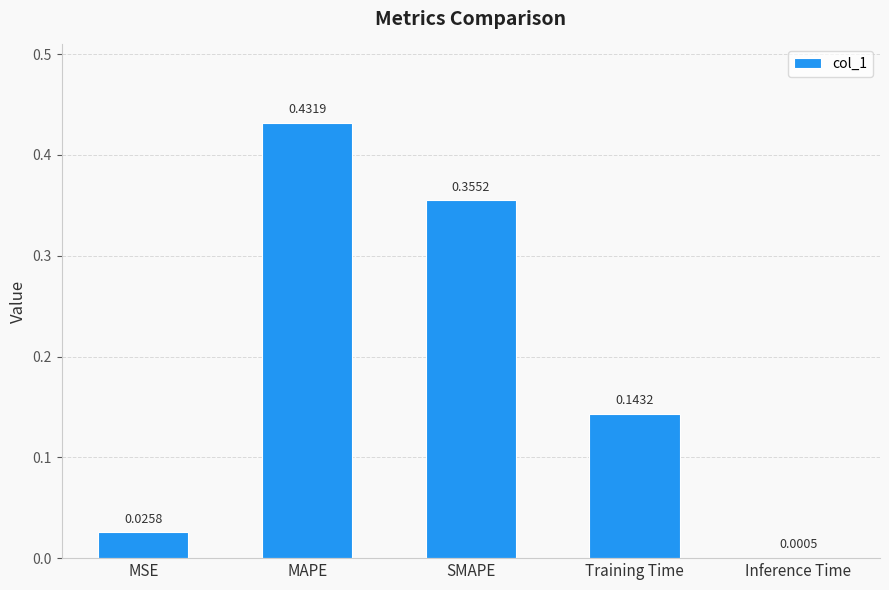

What is the change in value from MSE to MAPE?

+0.4